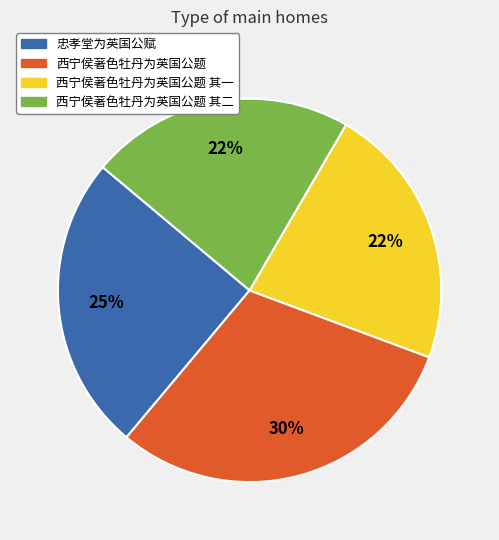

Is there any slice that represents more than half of the pie?

No